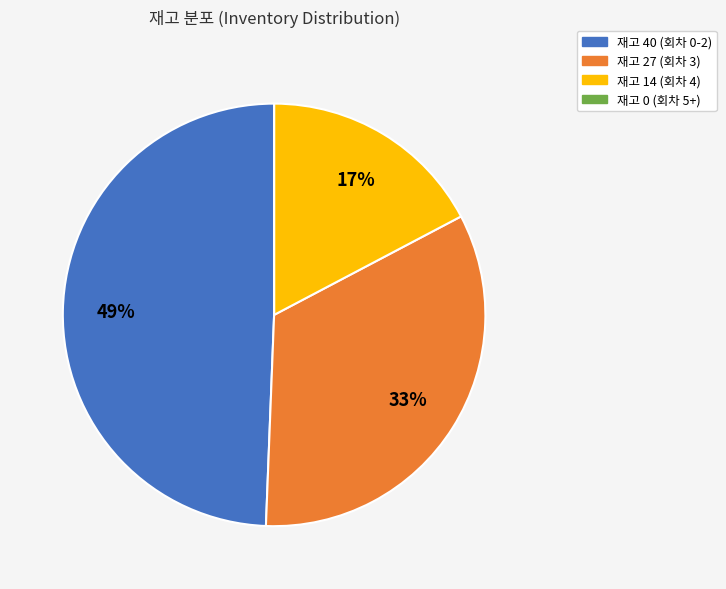

Approximately how many times larger is the value at 재고 40 (회차 0-2) compared to 재고 27 (회차 3)?

1.5